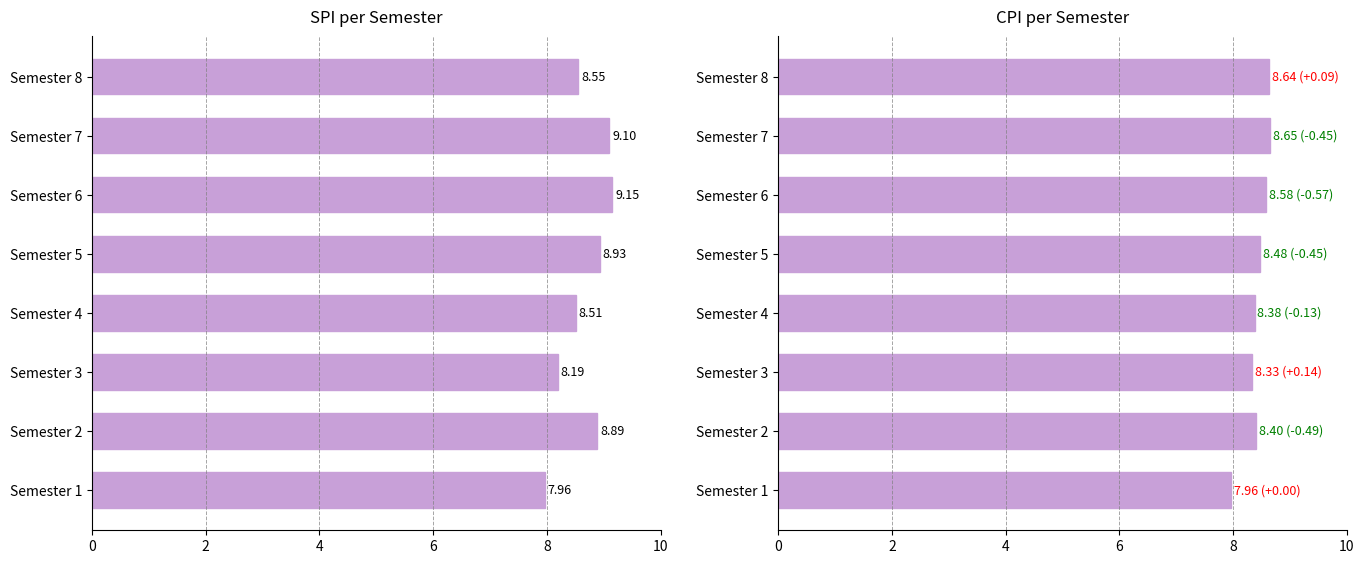

How many bars are there in each group?

2